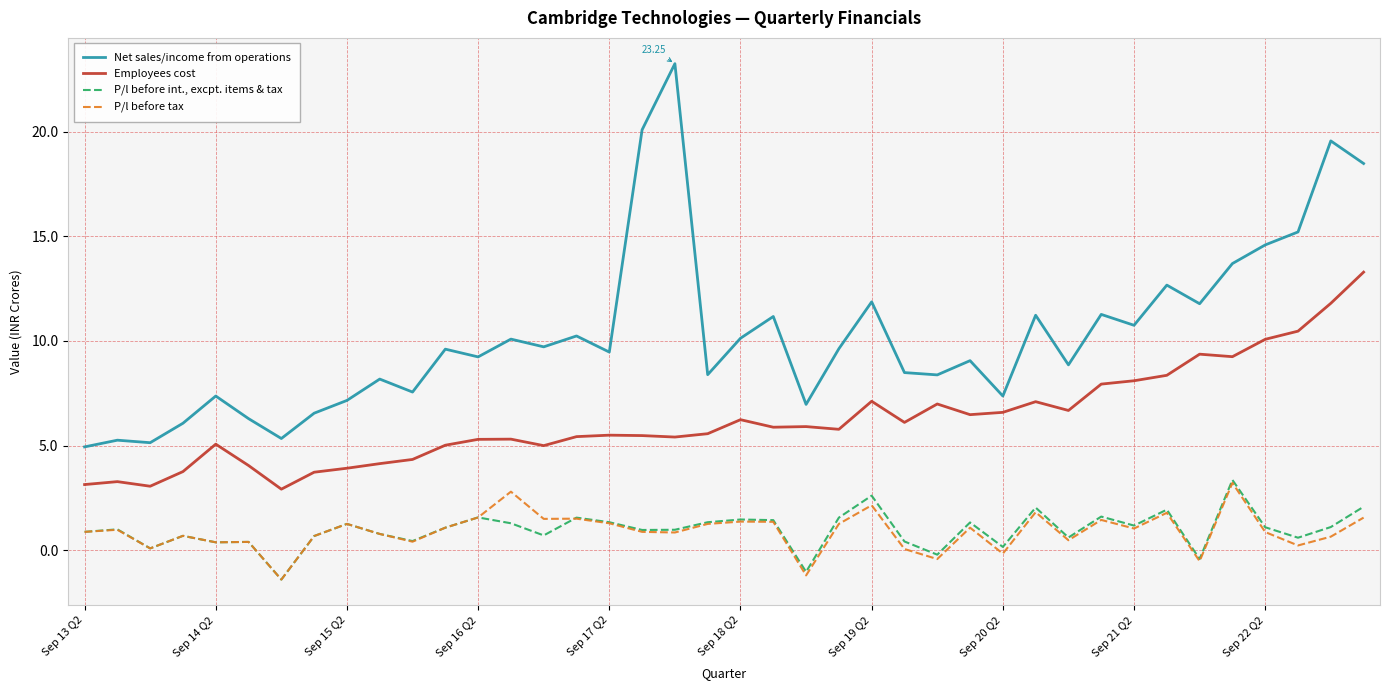

Rank the series by their maximum value, from lowest to highest.

P/l before tax, P/l before int., excpt. items & tax, Employees cost, Net sales/income from operations